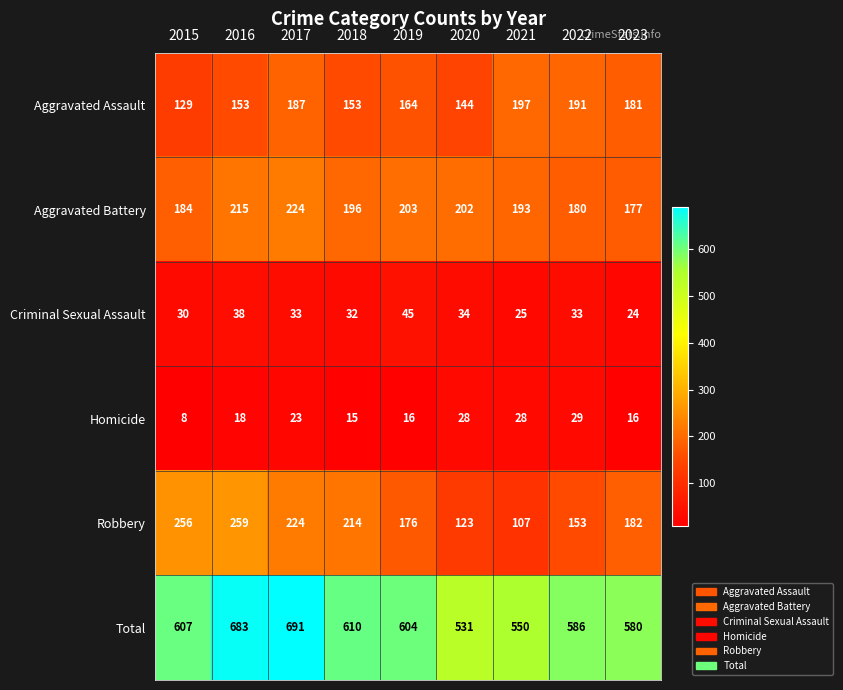

What is the sum of all Aggravated Battery values?

1774